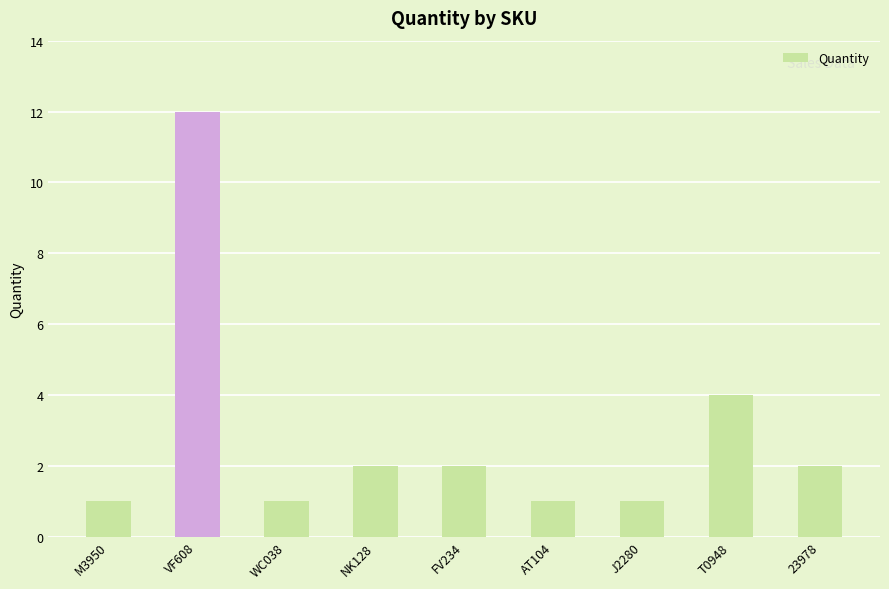

What is the approximate value at VF608, to the nearest 5?

10